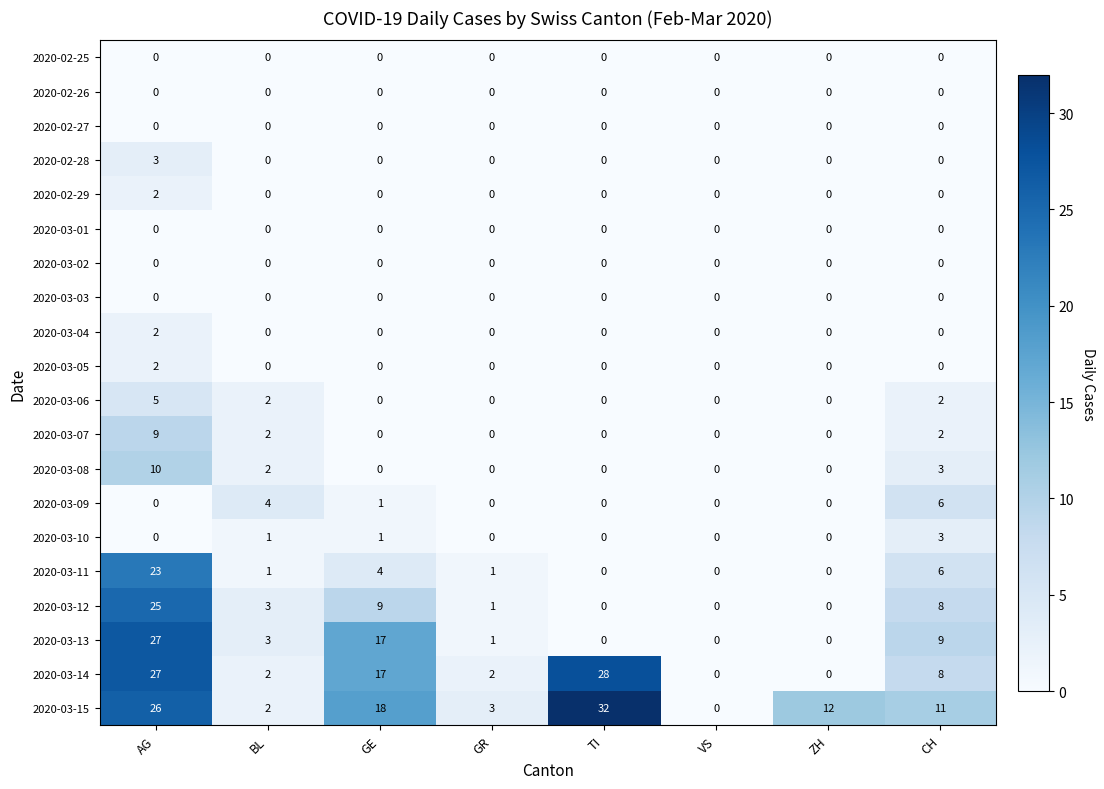

Which series has the widest spread of values?

2020-03-15